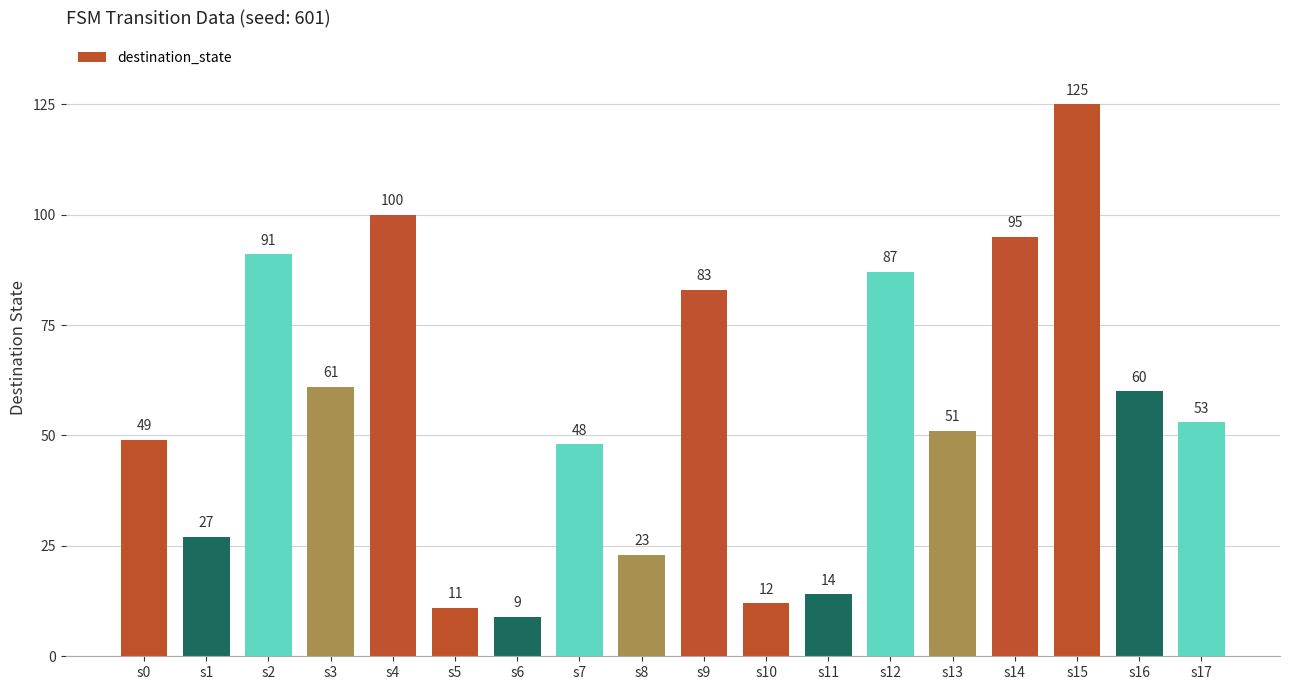

At which label is the value closest to 67?

s3